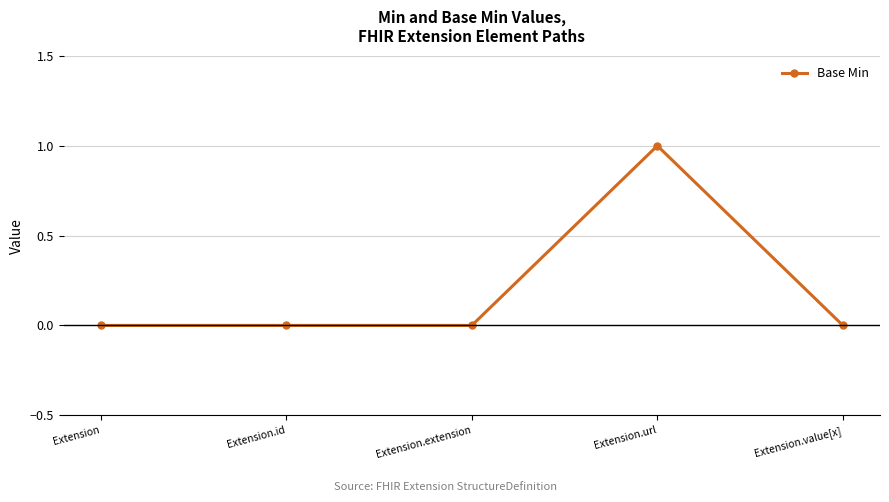

Reading left to right, what are all the values shown in this chart?

Extension=0	Extension.id=0	Extension.extension=0	Extension.url=1	Extension.value[x]=0